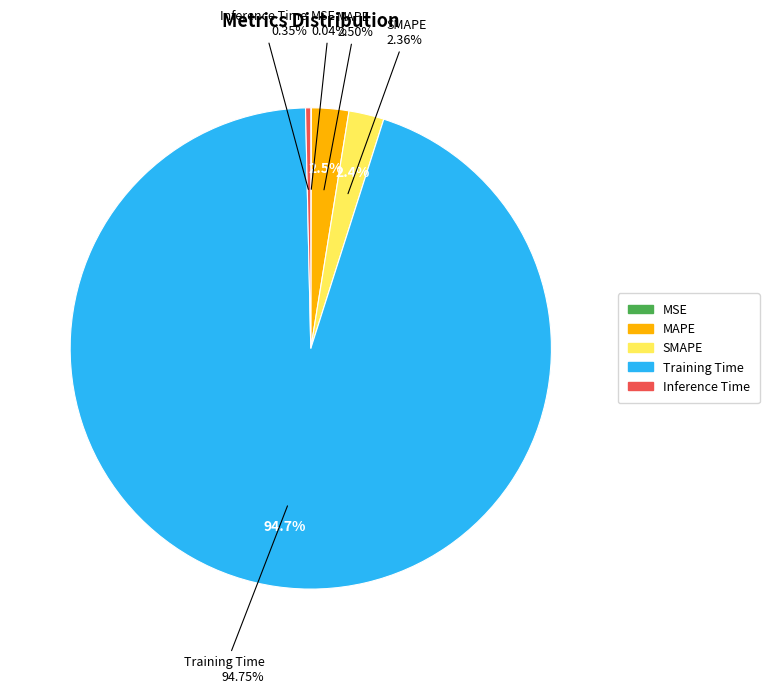

Is Training Time the majority of the pie?

Yes